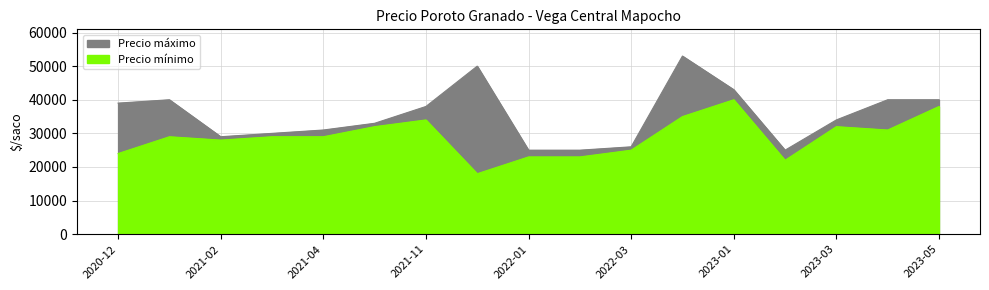

Which series has the largest range (max minus min)?

Precio máximo